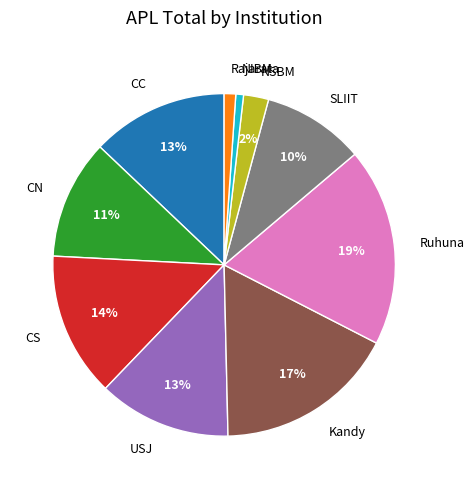

Which has a higher value, Ruhuna or NIBM?

Ruhuna